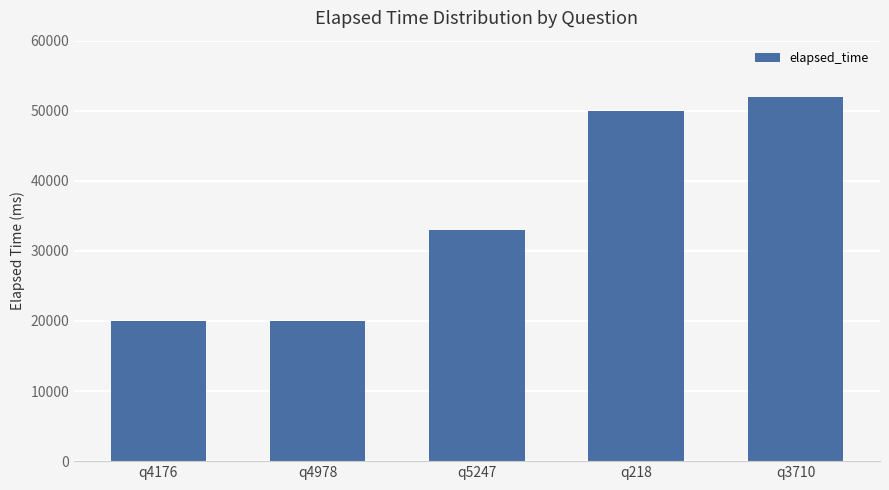

Are the bars horizontal?

No